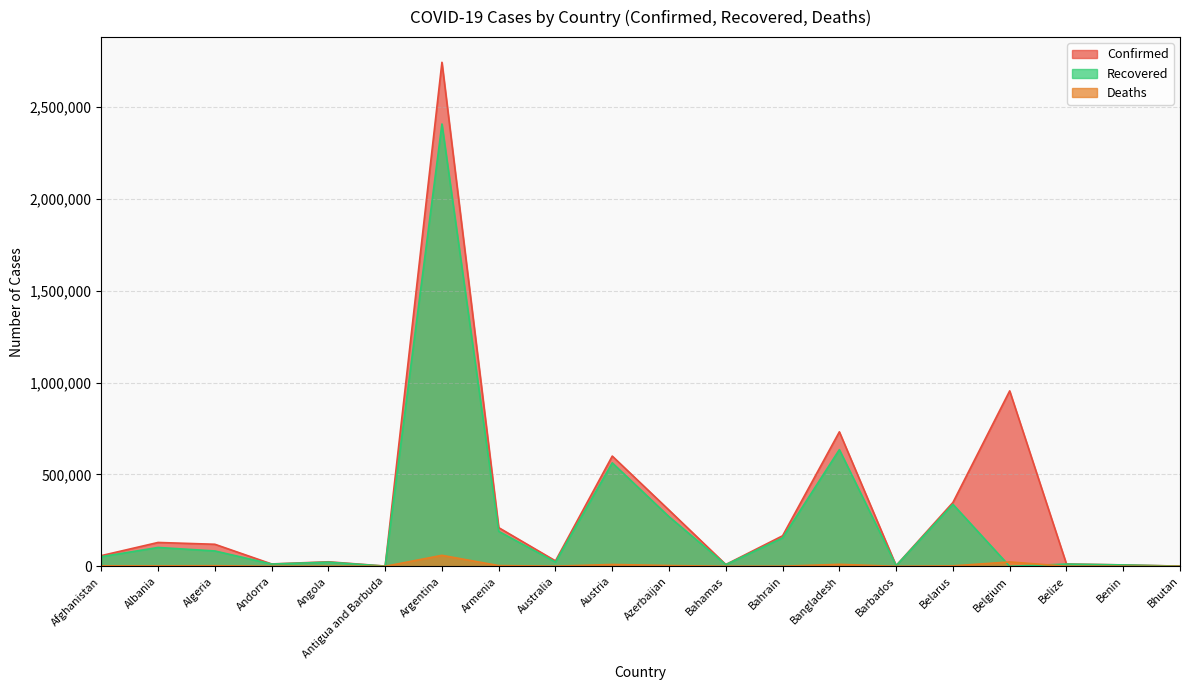

What is the label of the 9th point from the left?

Australia